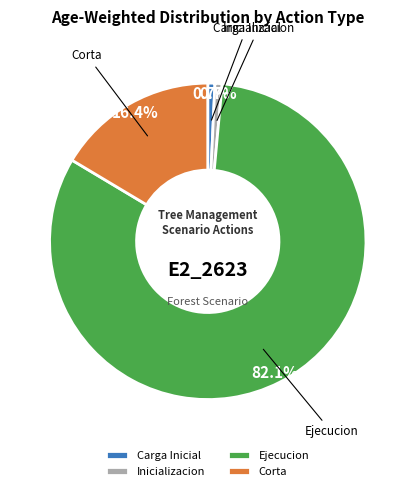

Is the sum of Inicializacion and Corta greater than half?

No